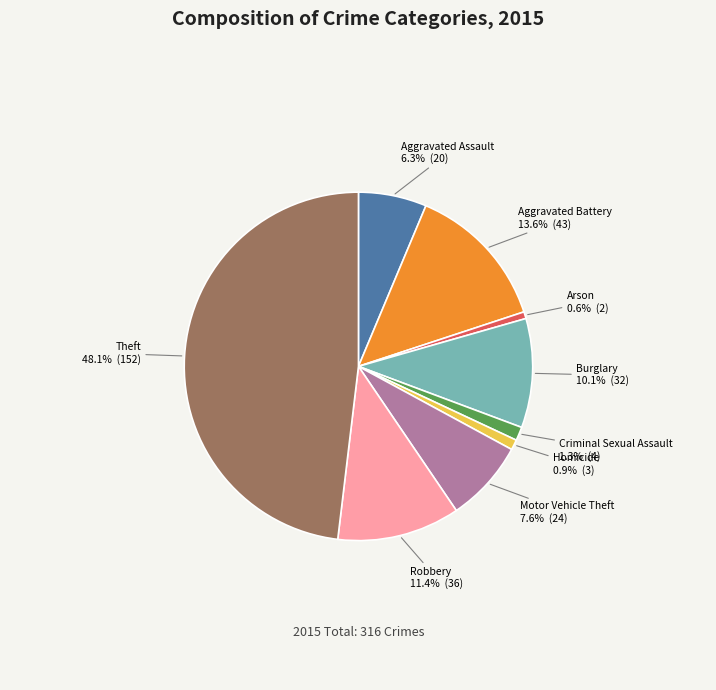

How many slices are in this pie chart?

9